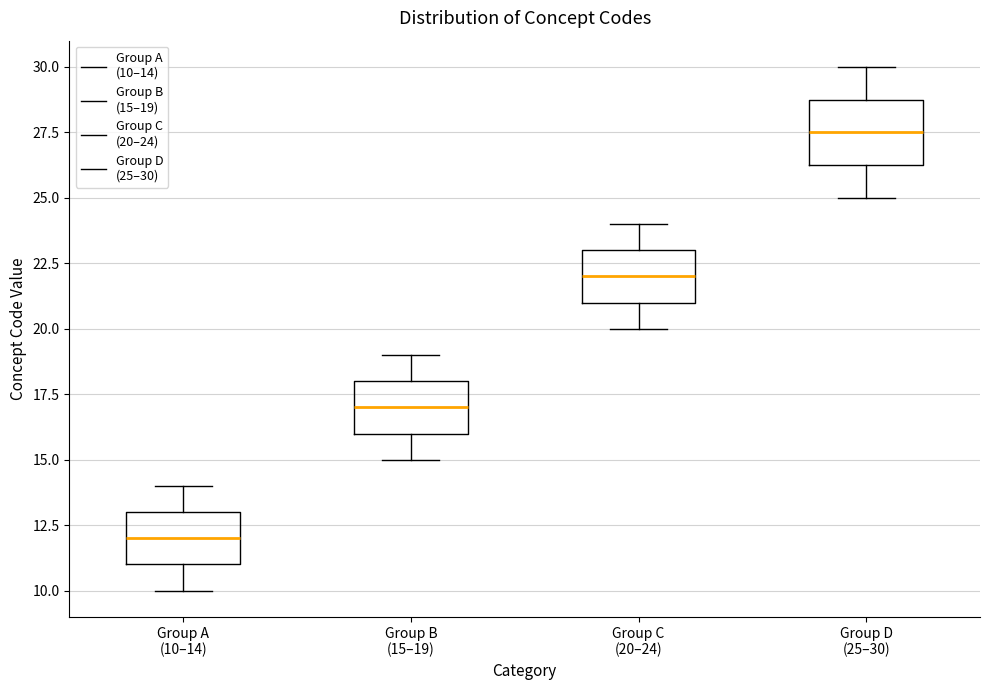

Comparing the boxes themselves (not the whiskers), which one is the tallest?

Group D (25–30)